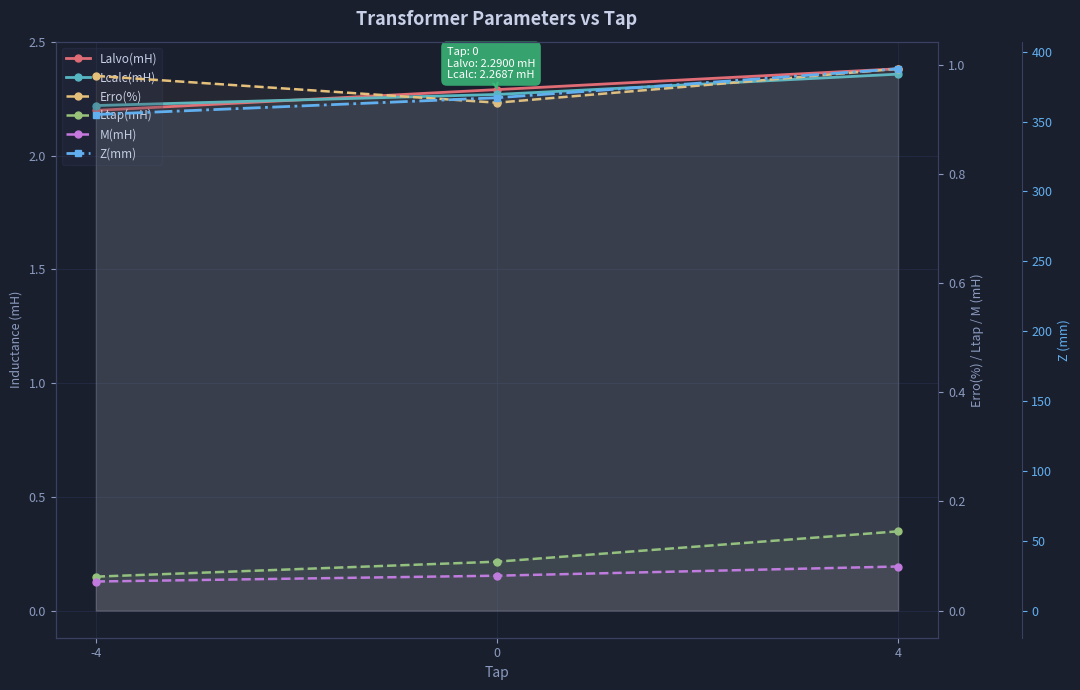

What is the total value across all series at 0?

372.7